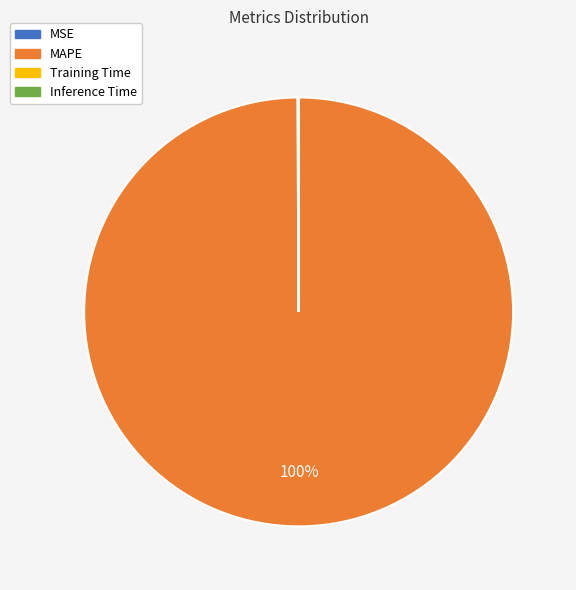

Is MAPE the majority of the pie?

Yes